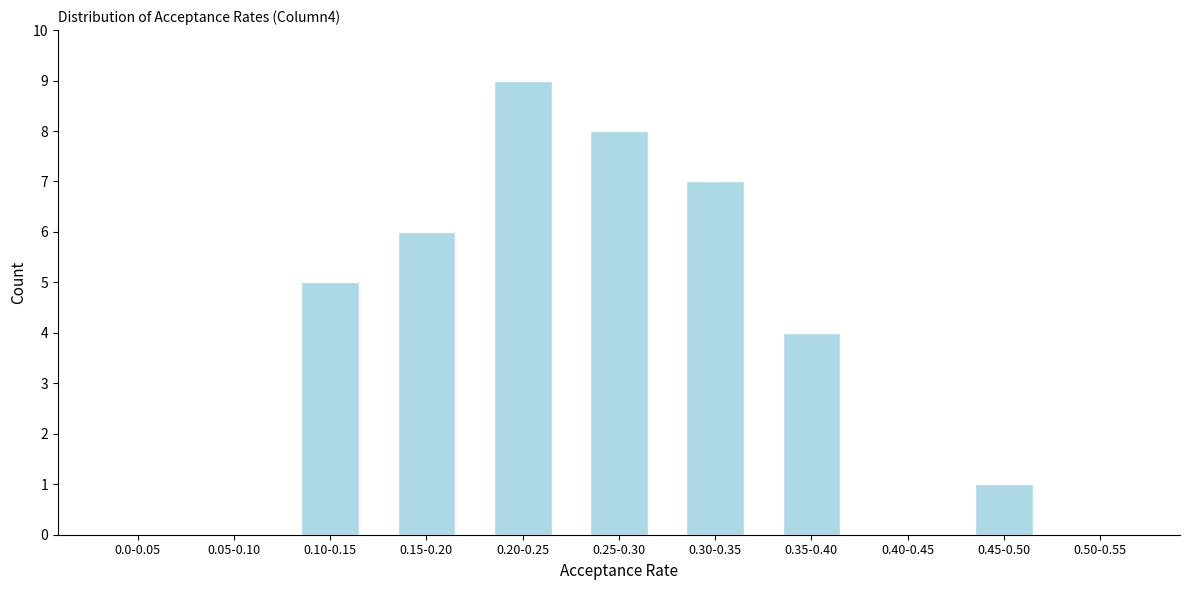

Reading left to right, what are all the values shown in this chart?

0.0-0.05=0	0.05-0.10=0	0.10-0.15=5	0.15-0.20=6	0.20-0.25=9	0.25-0.30=8	0.30-0.35=7	0.35-0.40=4	0.40-0.45=0	0.45-0.50=1	0.50-0.55=0